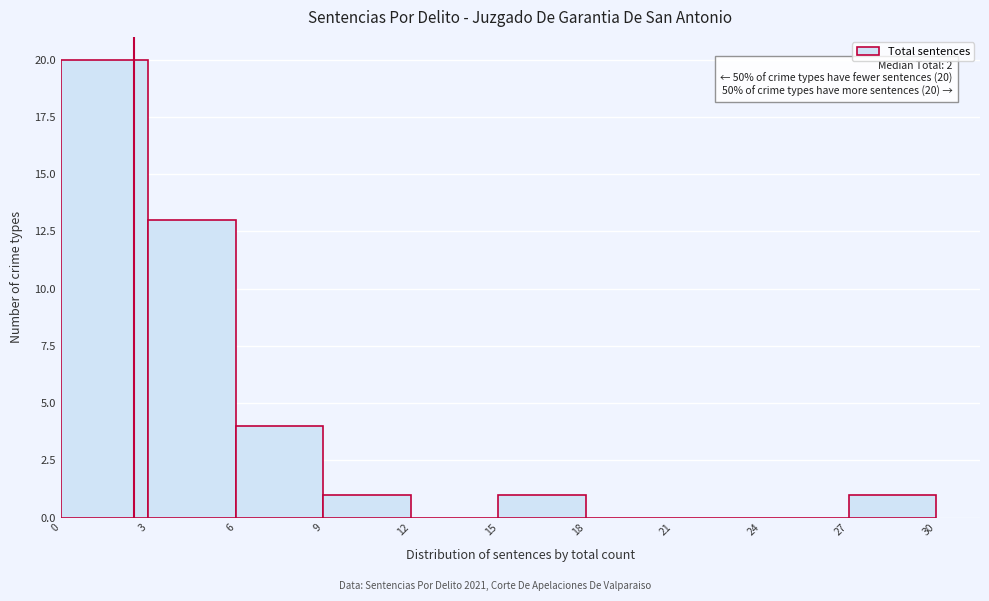

Which range on the x-axis has the tallest bar?

0 to 3